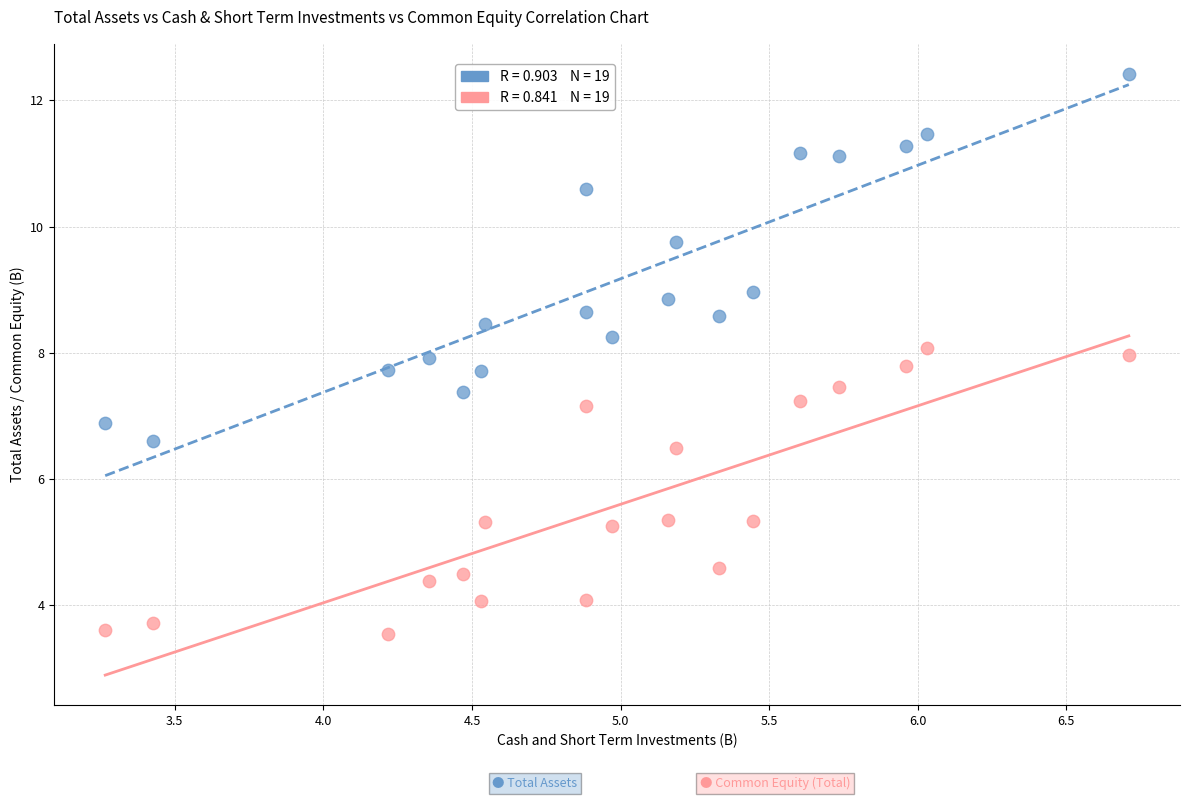

Across all data points, what is the range of Y values (max minus min)?

8.9